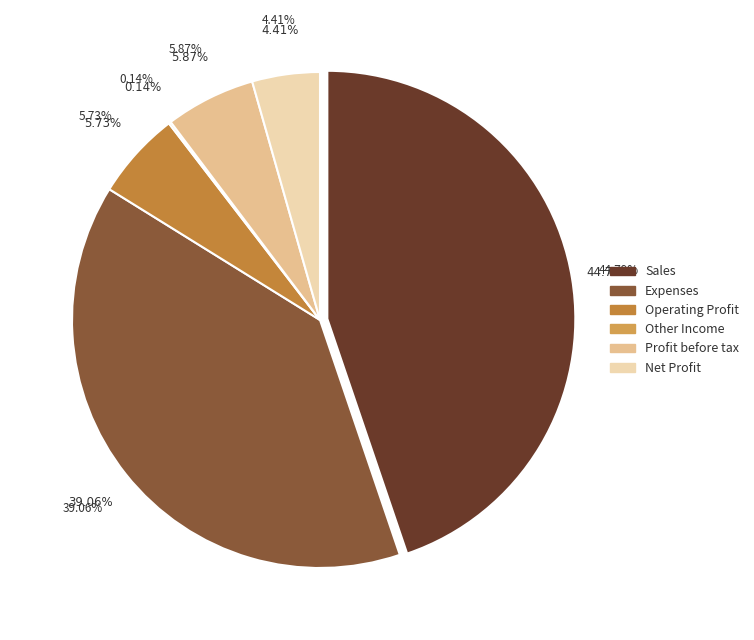

Count the number of slices in the pie.

7